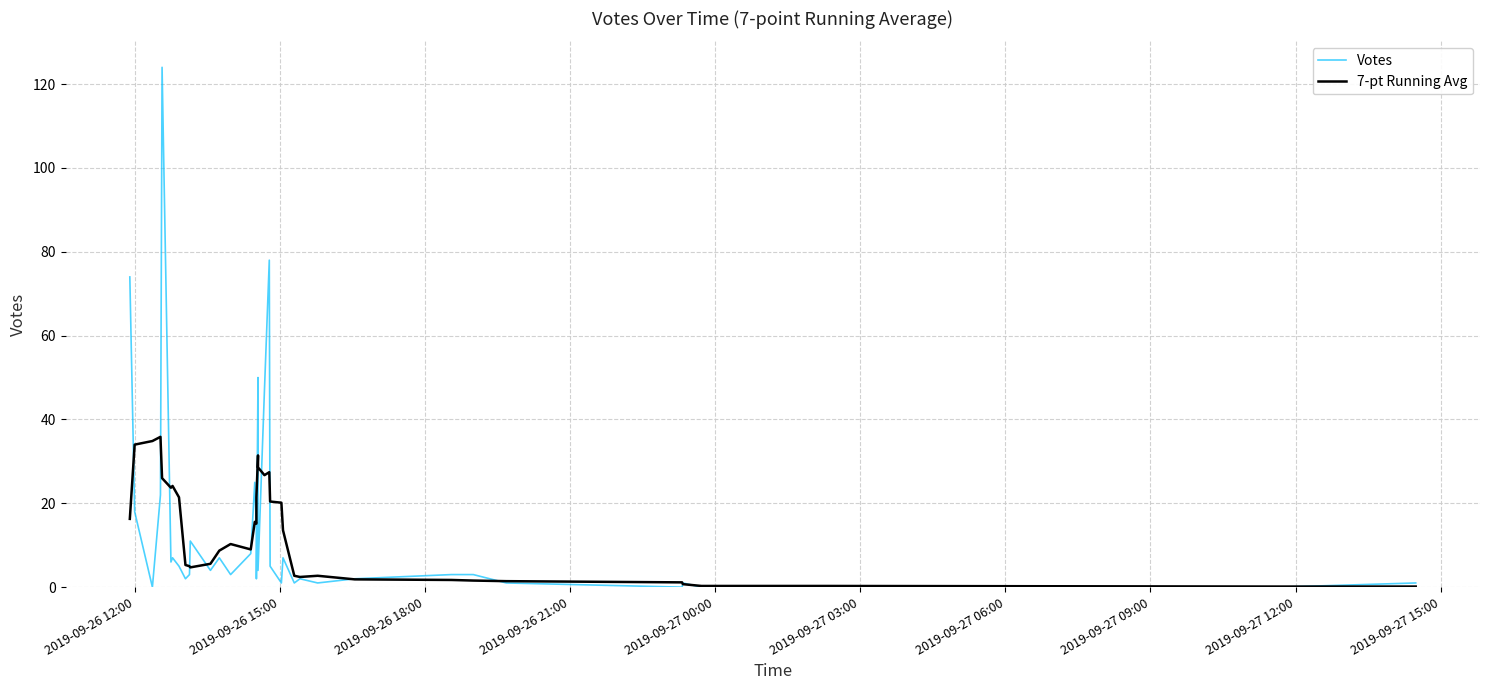

At which label is 7-pt Running Avg closest to 18?

2019-09-26 12:00